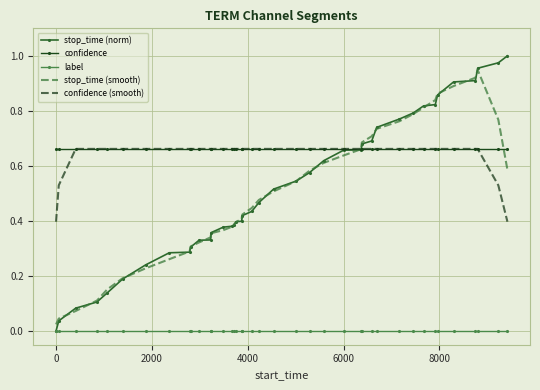

Which series has the largest range (max minus min)?

stop_time (norm)